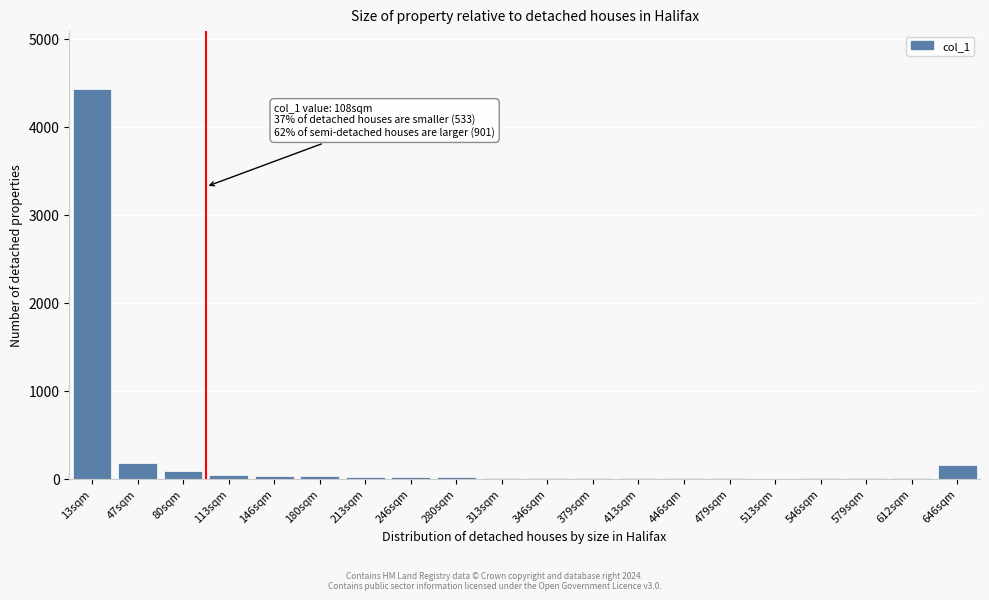

True or false: the data shows -3036 at 513sqm.

False